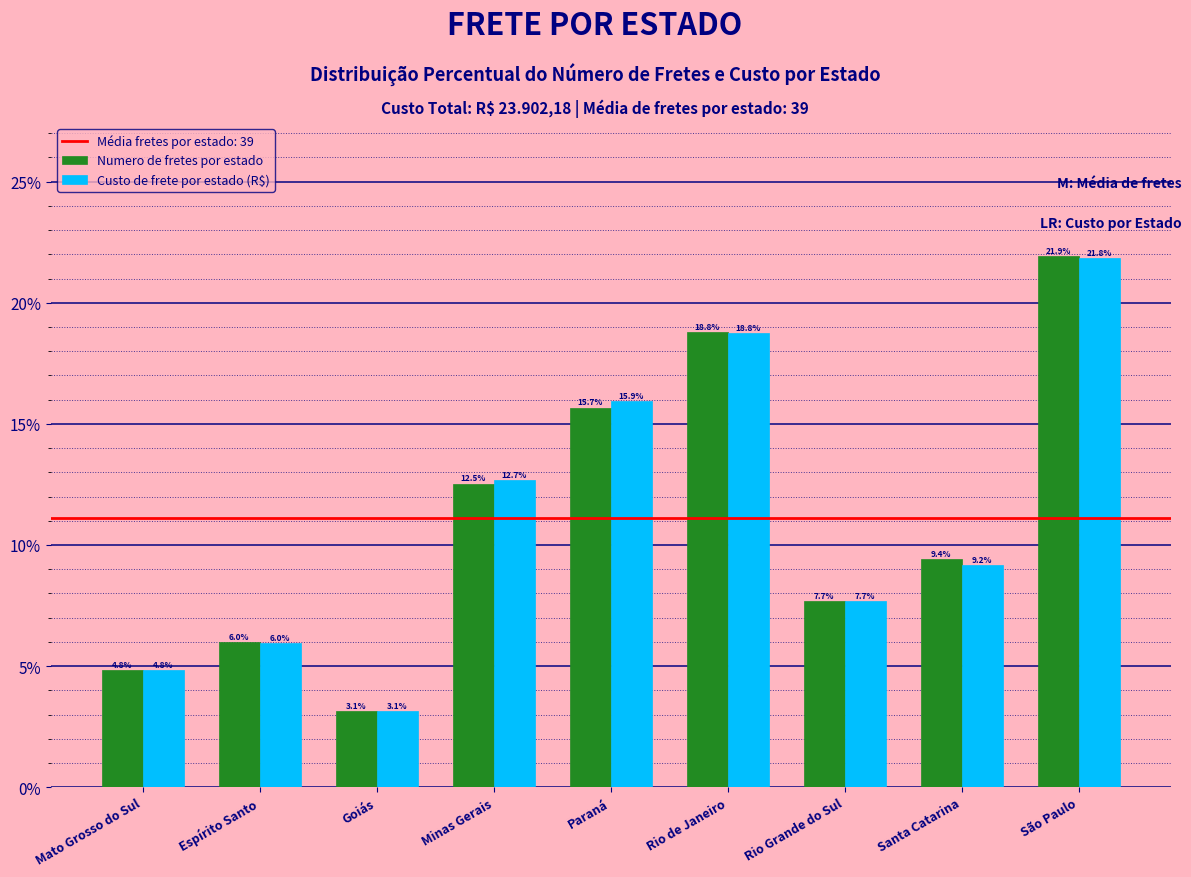

Reading left to right, extract all data points from this chart.

Numero de fretes por estado: 4.8	6.0	3.1	12.5	15.7	18.8	7.7	9.4	21.9
Custo de frete por estado (R$): 4.8	6.0	3.1	12.7	15.9	18.8	7.7	9.2	21.8